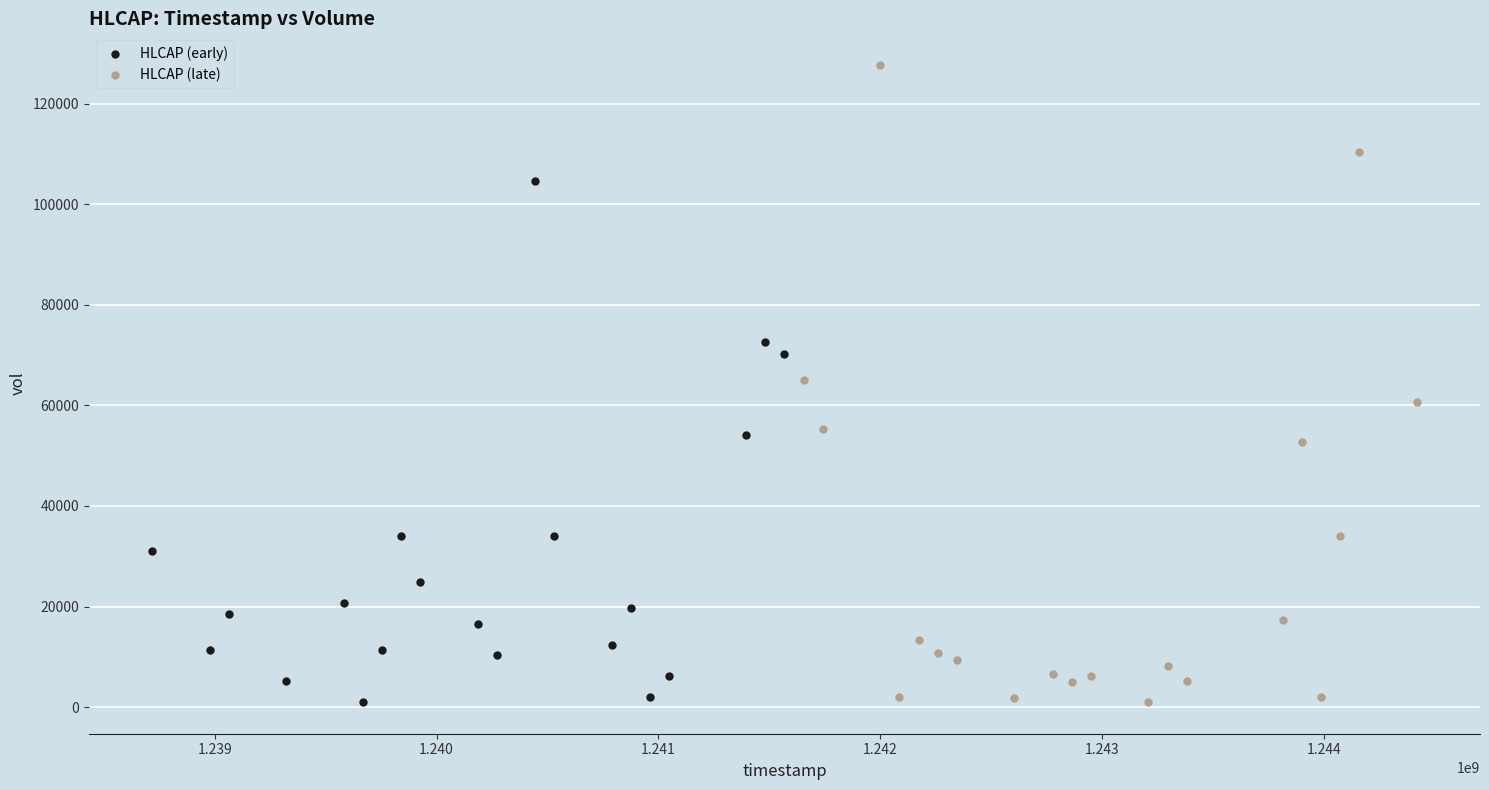

Which series contains the highest Y value?

HLCAP (late)